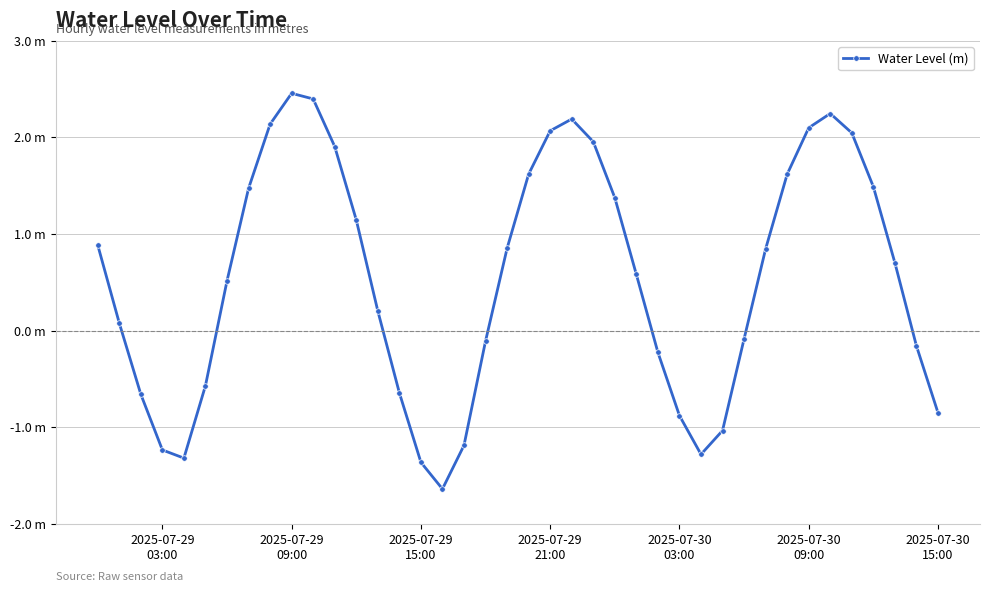

At which category does the data reach its first local peak?

2025-07-29
09:00